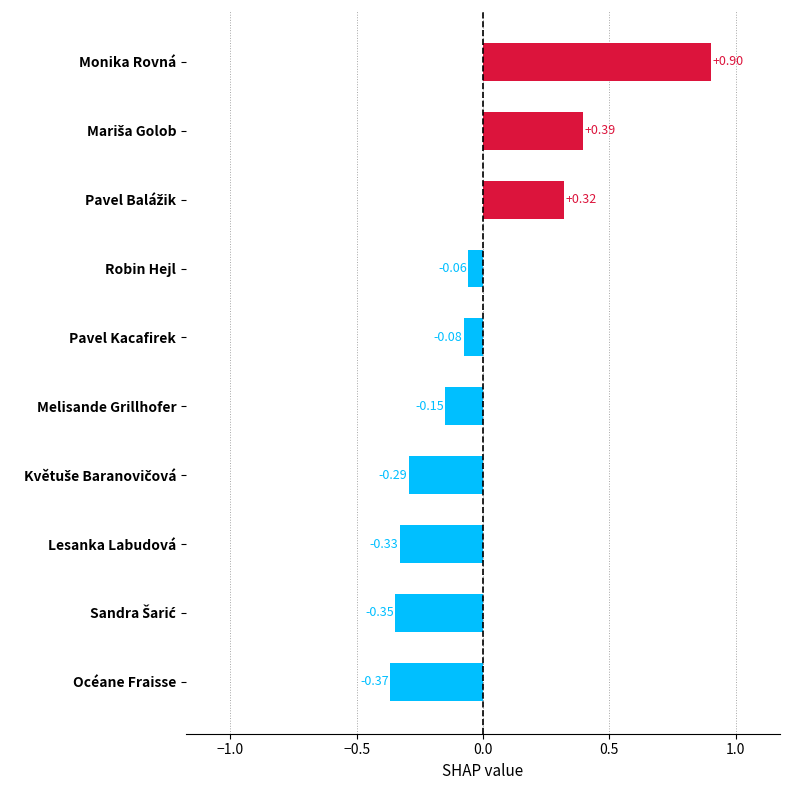

Which label corresponds to the largest value in the chart?

Monika Rovná